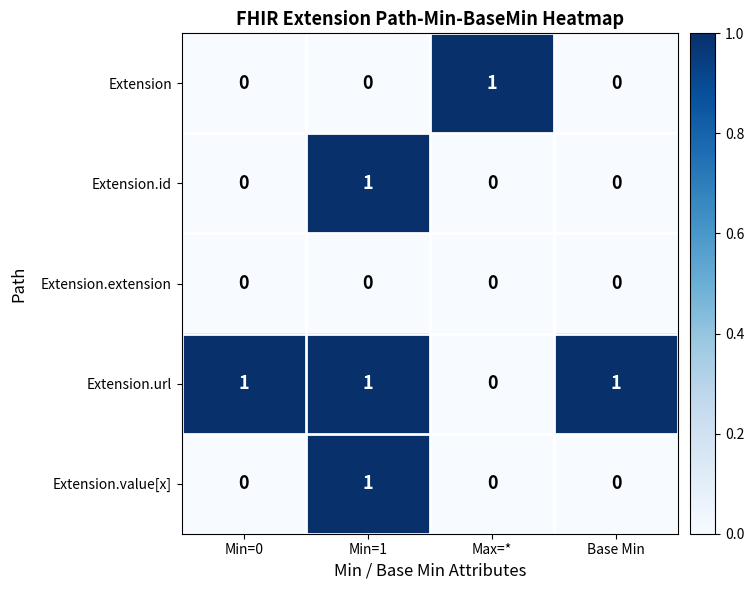

Which series has the largest total across all categories?

Extension.url